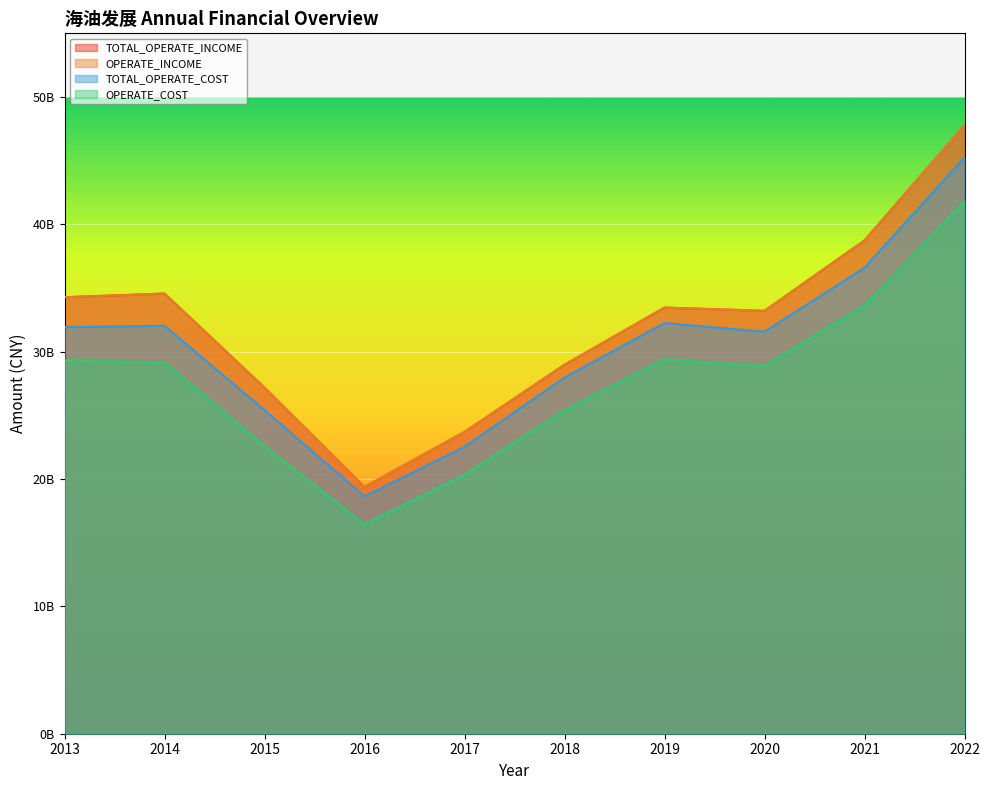

What is the value of the OPERATE_COST point at the 7th from the left?

29390739692.1